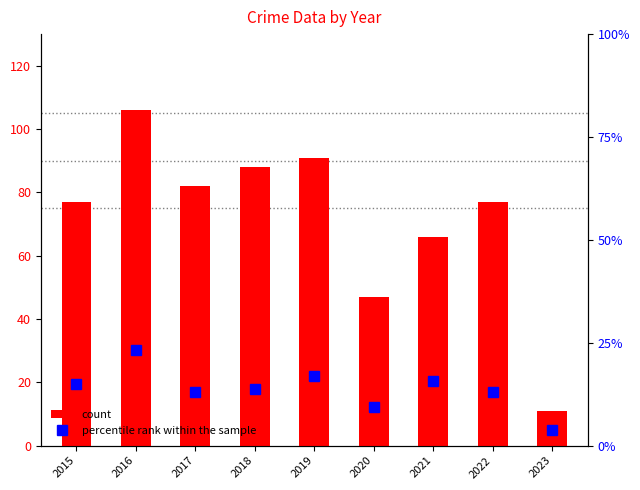

Is it true that count equals 45.3 at 2015?

False